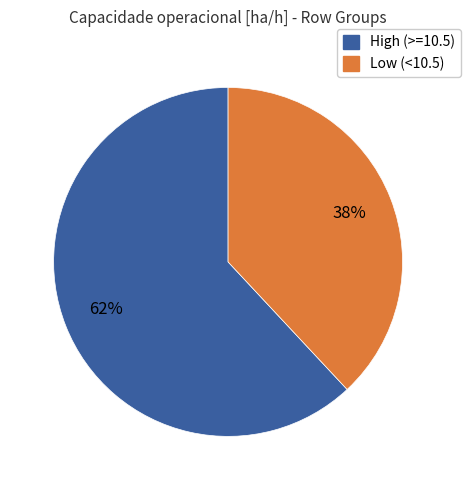

To the nearest percent, what is the difference between the largest and smallest slice percentages?

24%